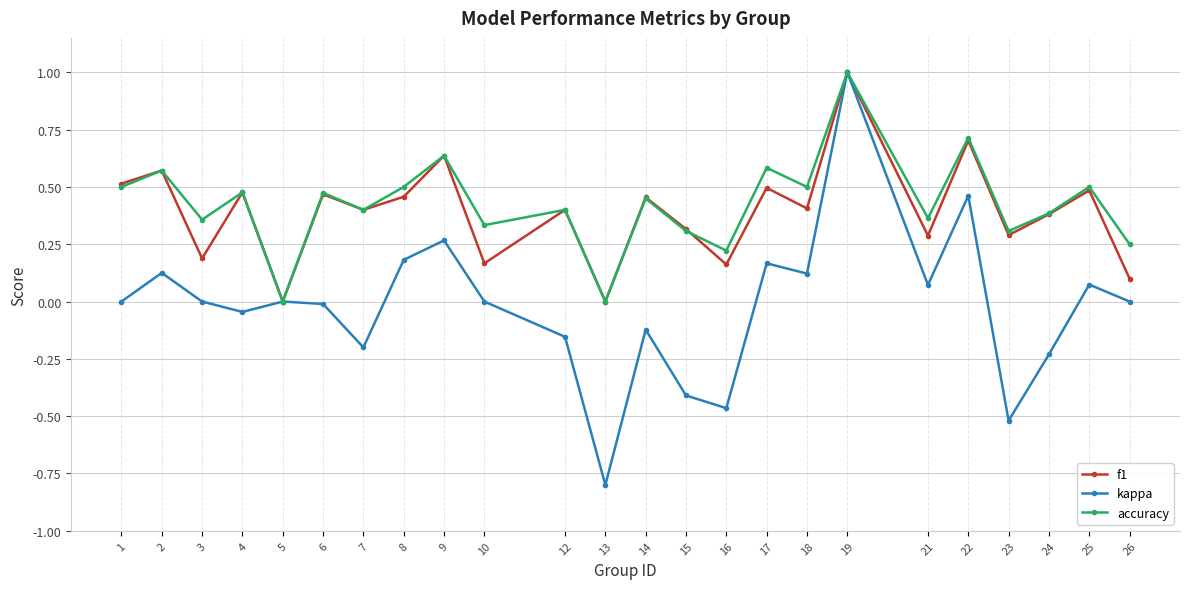

Which series has the largest total across all categories?

accuracy